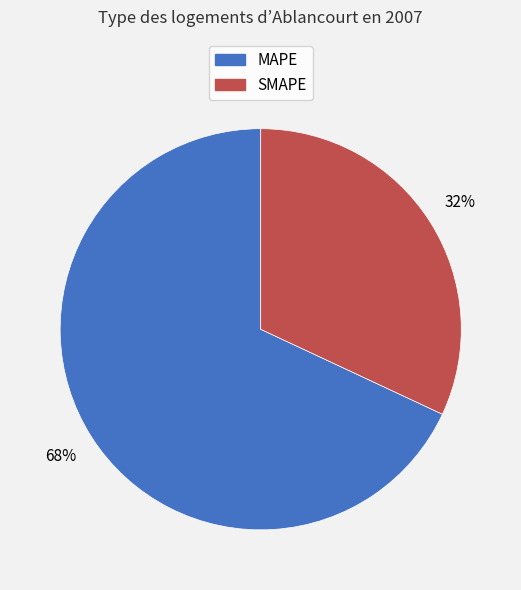

Which slice represents more than half of the pie?

MAPE